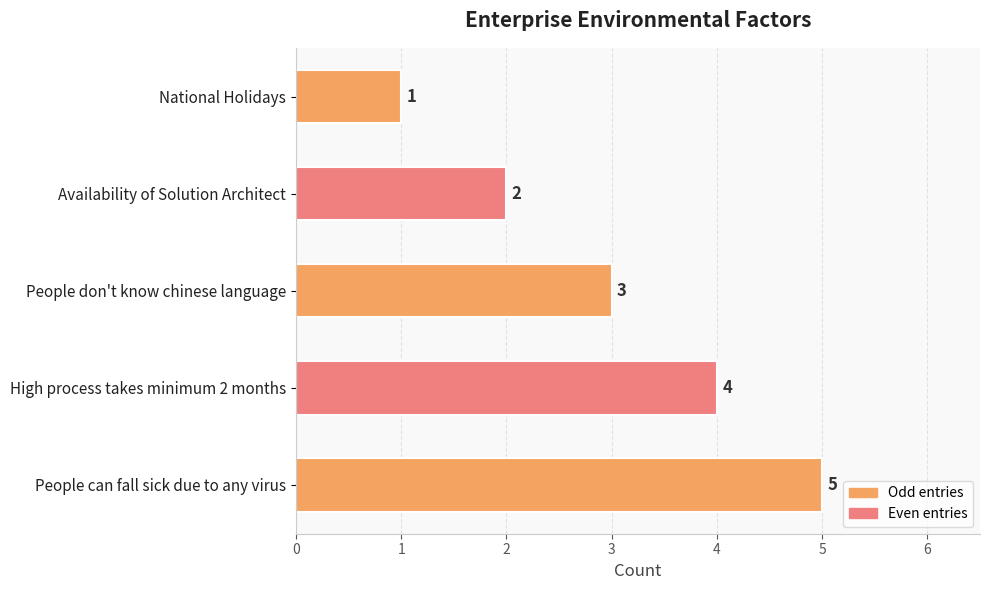

What is the maximum value shown in the chart?

5